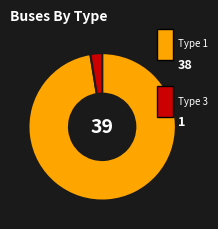

Is there any slice that represents more than half of the pie?

Yes